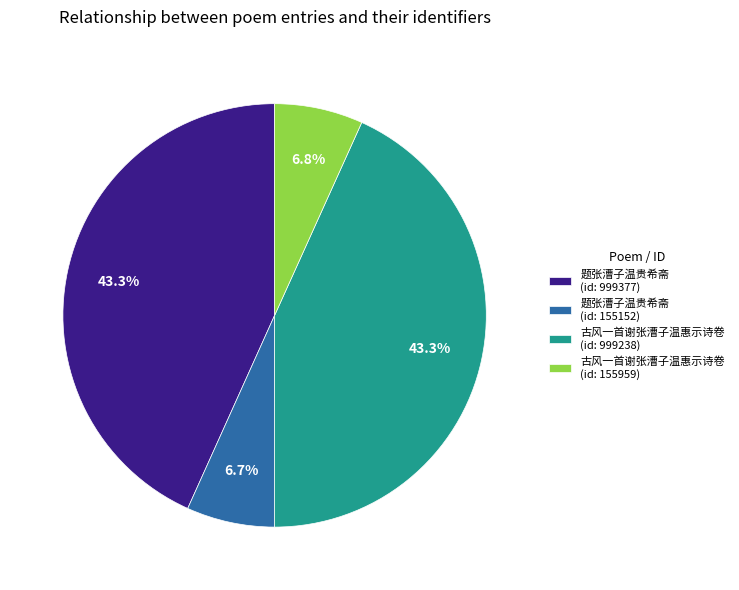

How many segments does this pie chart have?

4